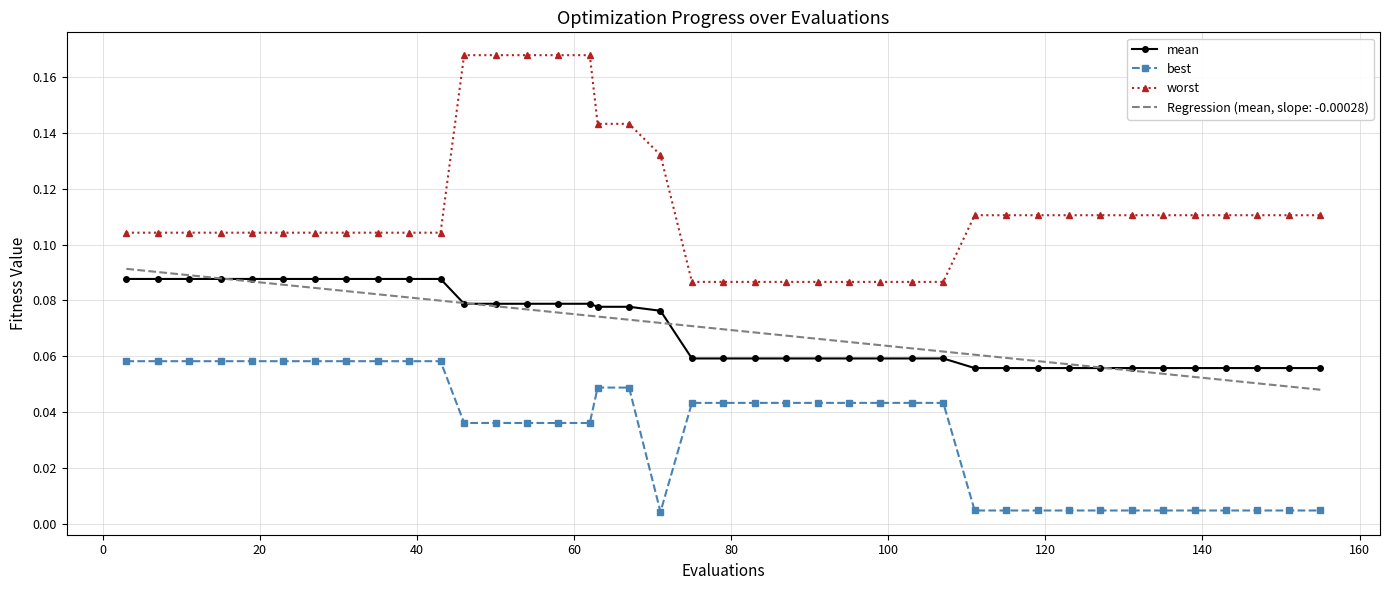

Which series has the largest total across all categories?

worst